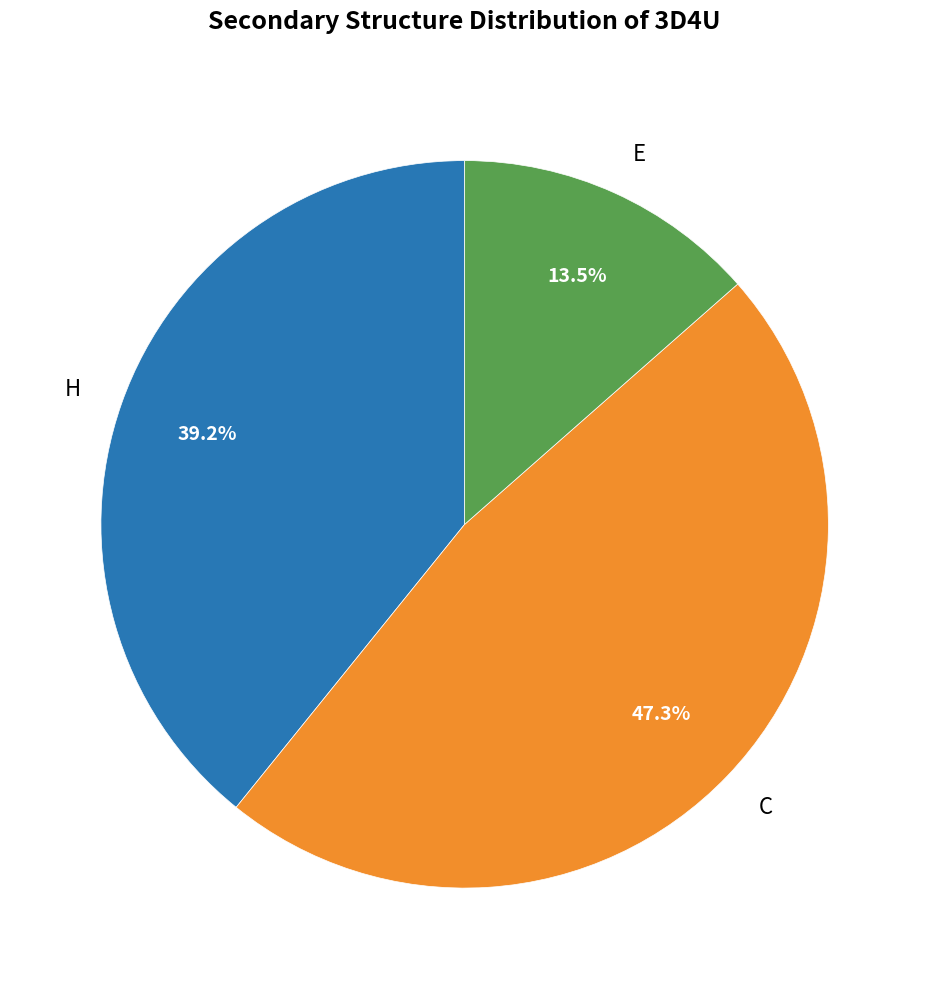

What is the ratio of the value at E to the value at C?

0.3